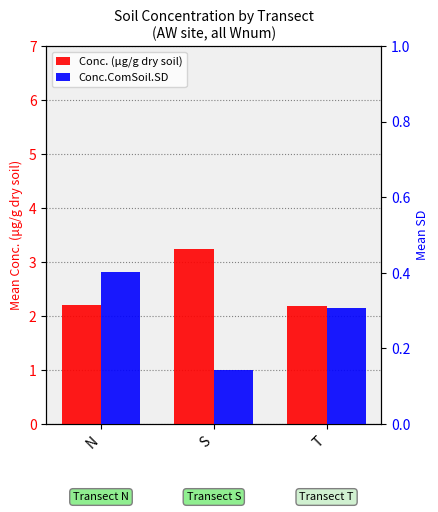

What position from the right is S?

2